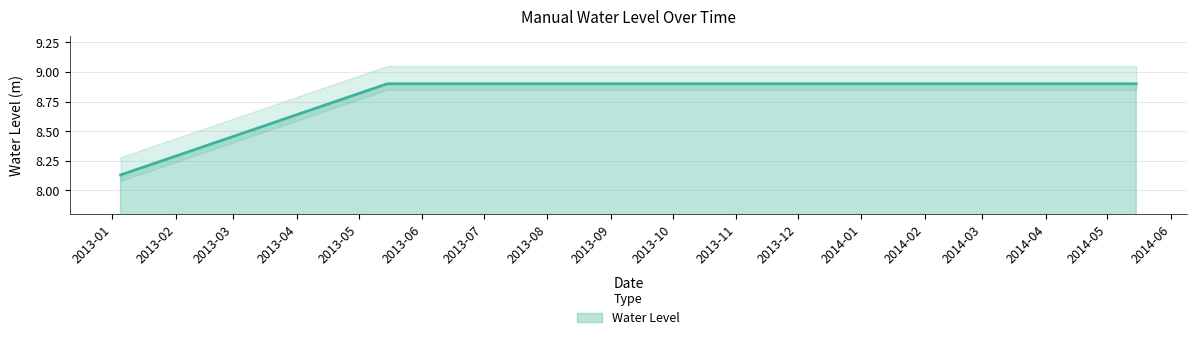

Between 2013-01-05 and 2013-05-15, which is larger?

2013-05-15